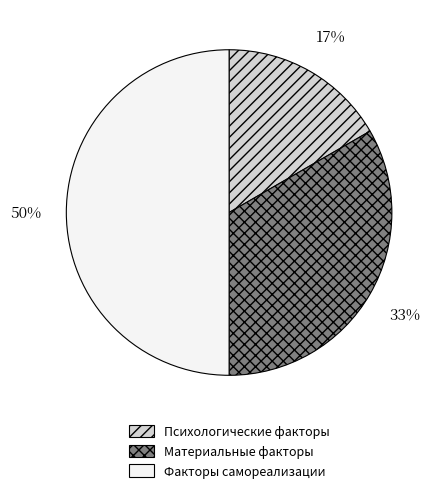

To the nearest percent, what is the combined percentage of Факторы самореализации and Психологические факторы?

67%